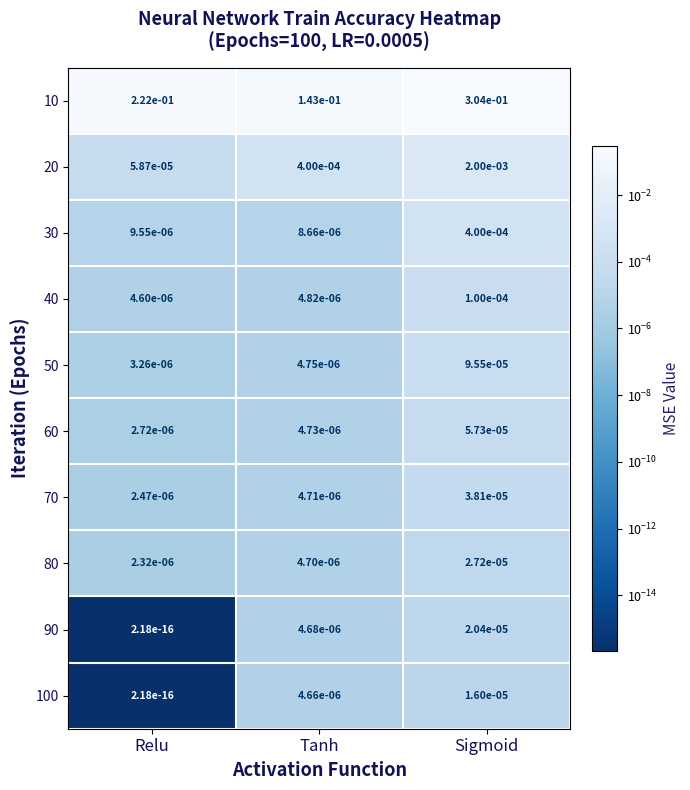

Is it true that 80 equals 0.0 at Sigmoid?

True